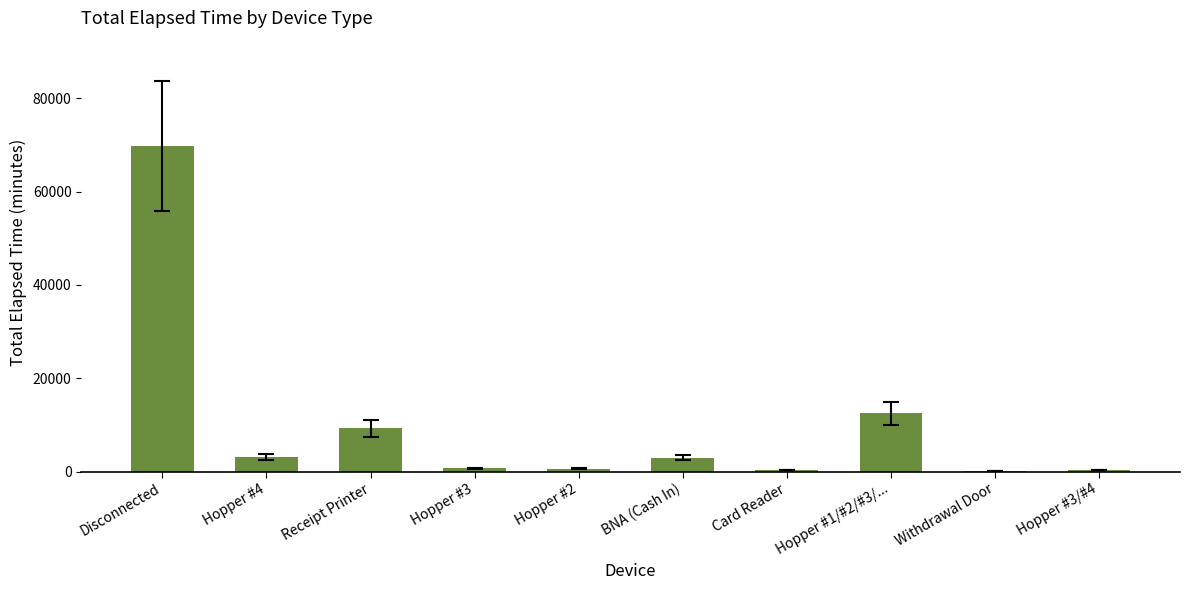

Where is the data nearest to the value 34927?

Hopper #1/#2/#3/...